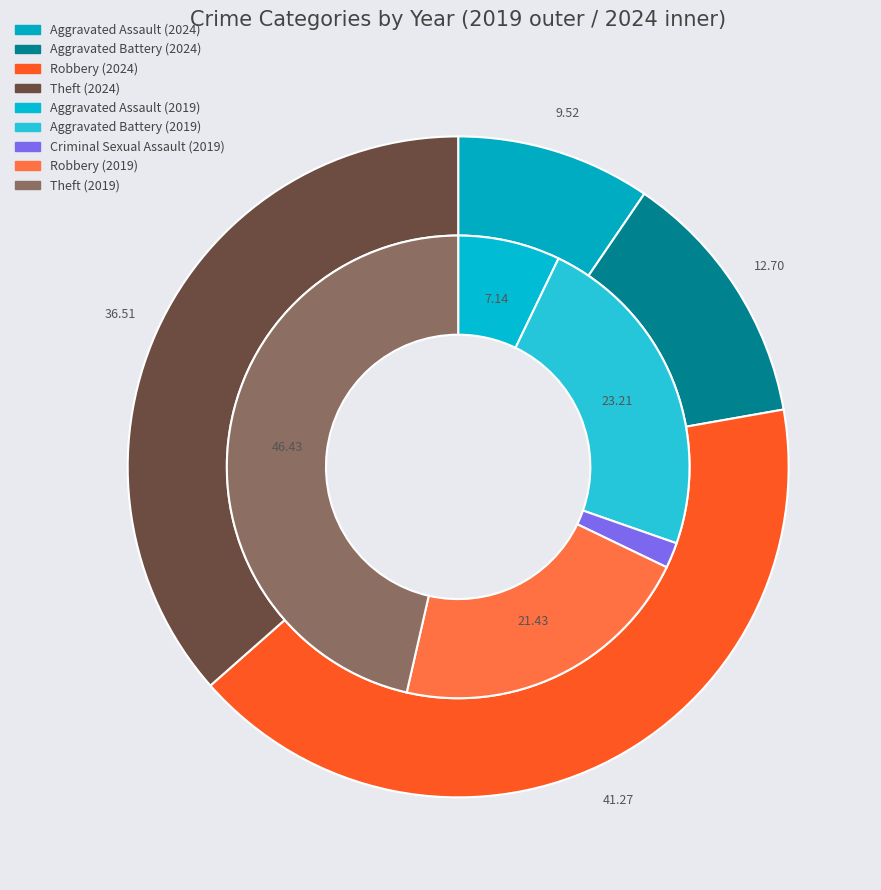

True or false: Theft accounts for 62% of the total.

False